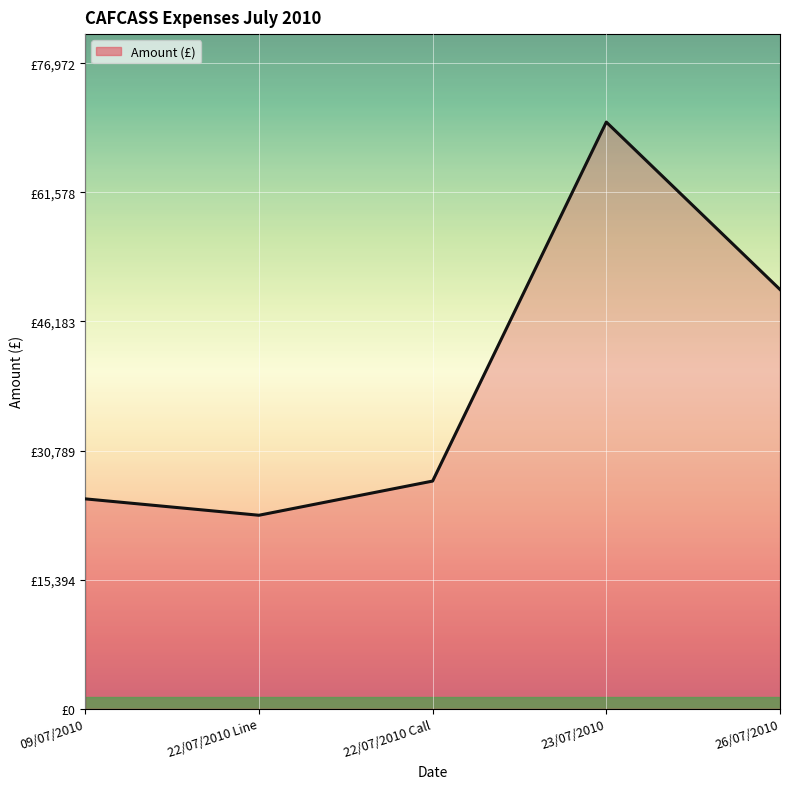

Reading left to right, what are all the values shown in this chart?

09/07/2010=25021.6	22/07/2010 Line=23066.8	22/07/2010 Call=27144.4	23/07/2010=69975.2	26/07/2010=50000.0